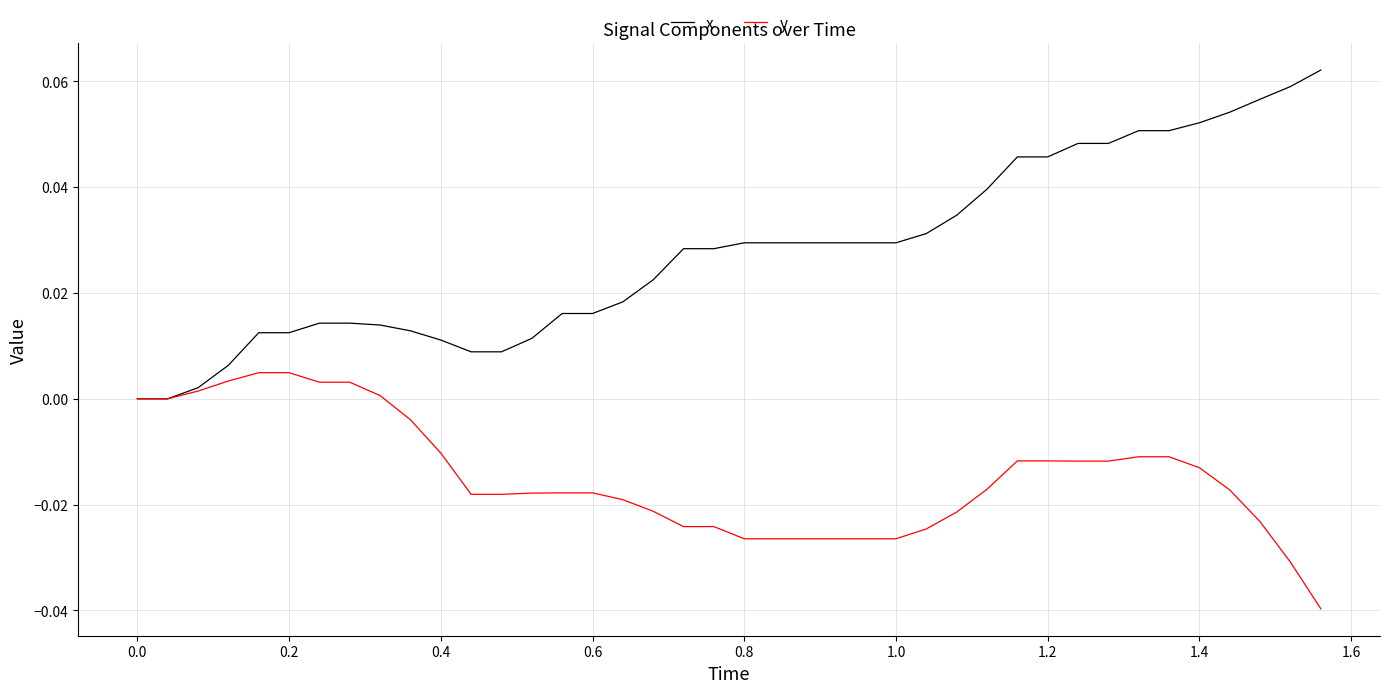

Which series has the largest total across all categories?

x